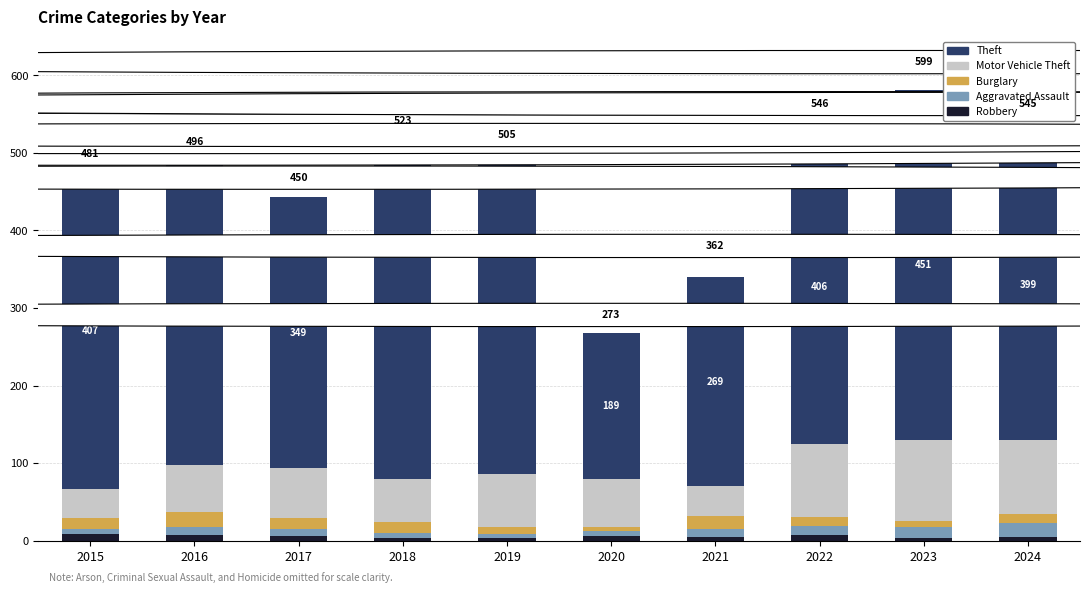

The Robbery series shows 8 at 2015. True or false?

True